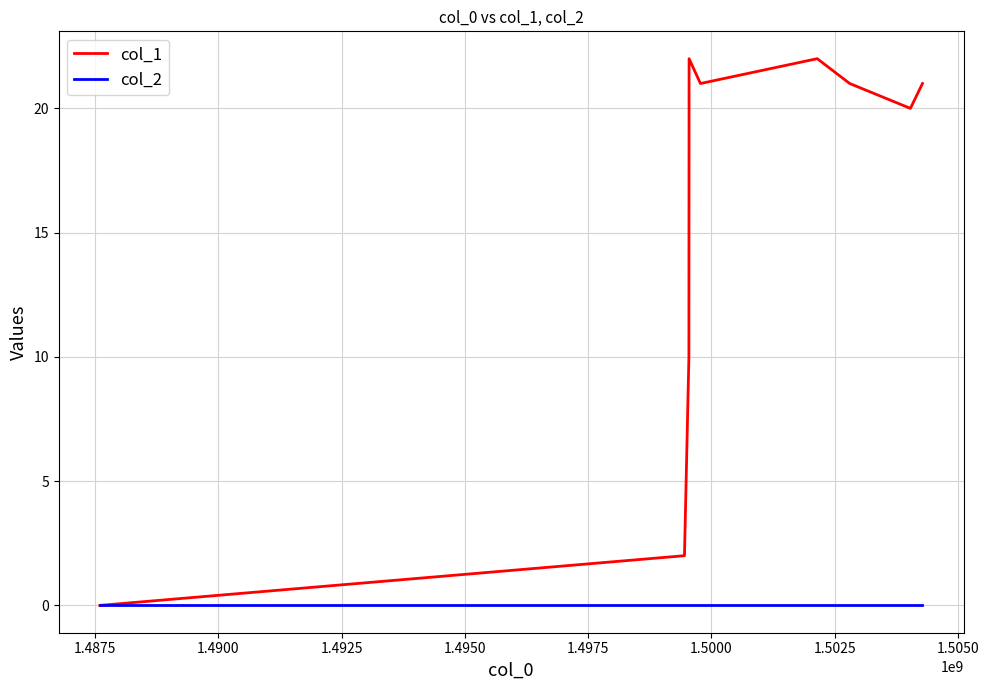

List the series in order of their peak value, lowest first.

col_2, col_1